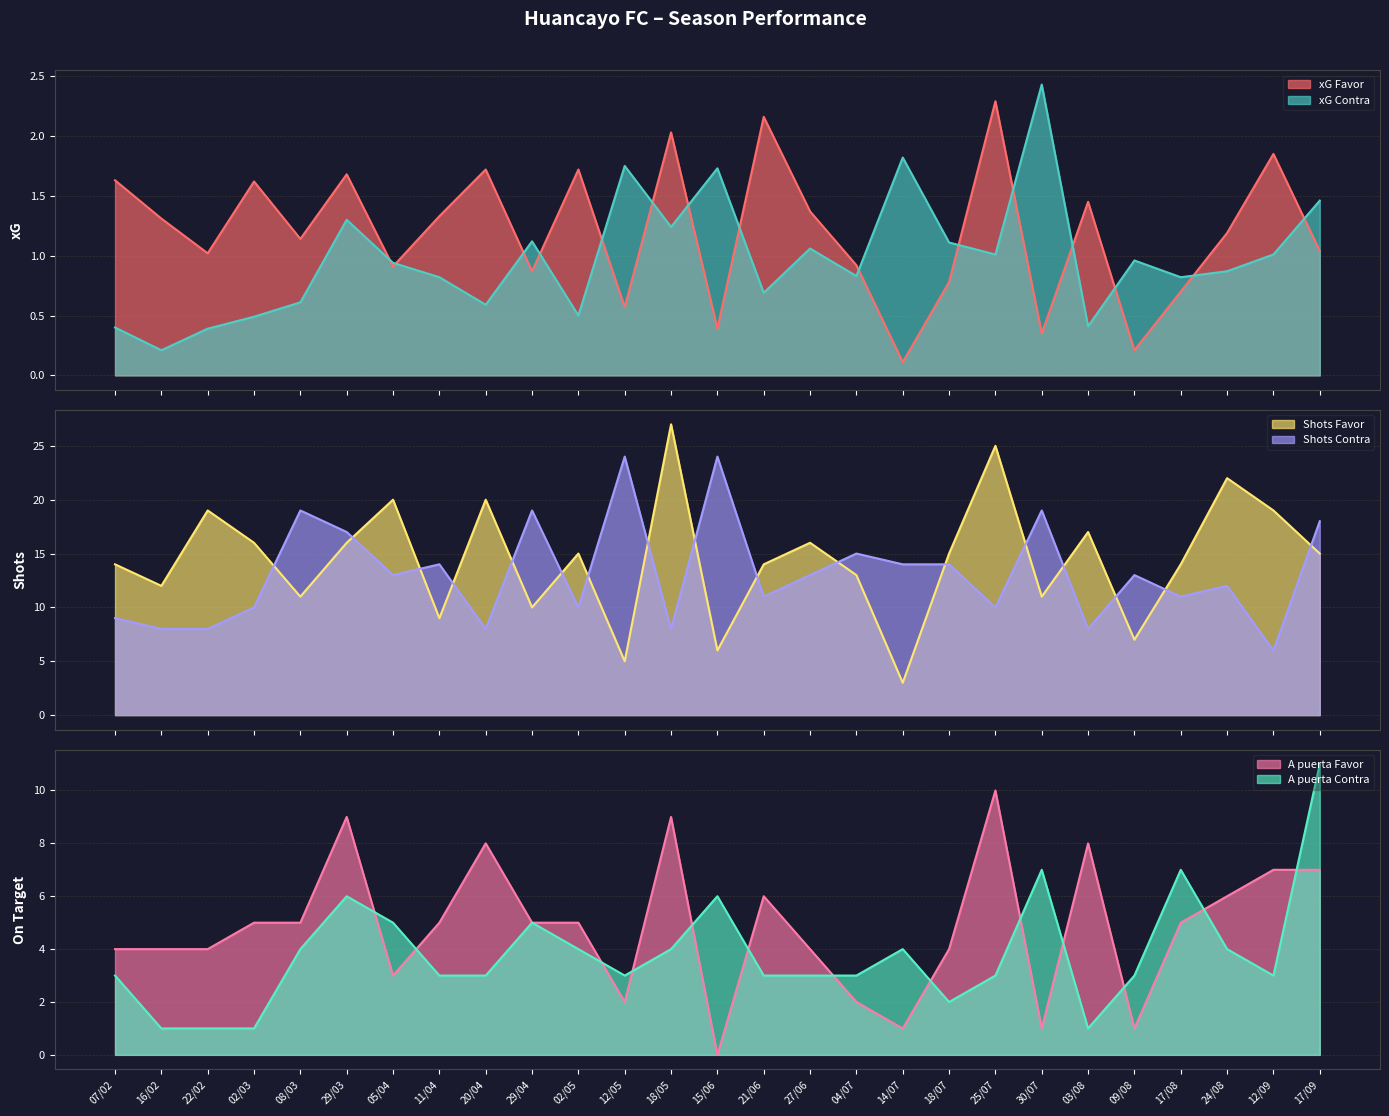

After their last crossing, which series has the higher values: xG Favor or xG Contra?

xG Contra